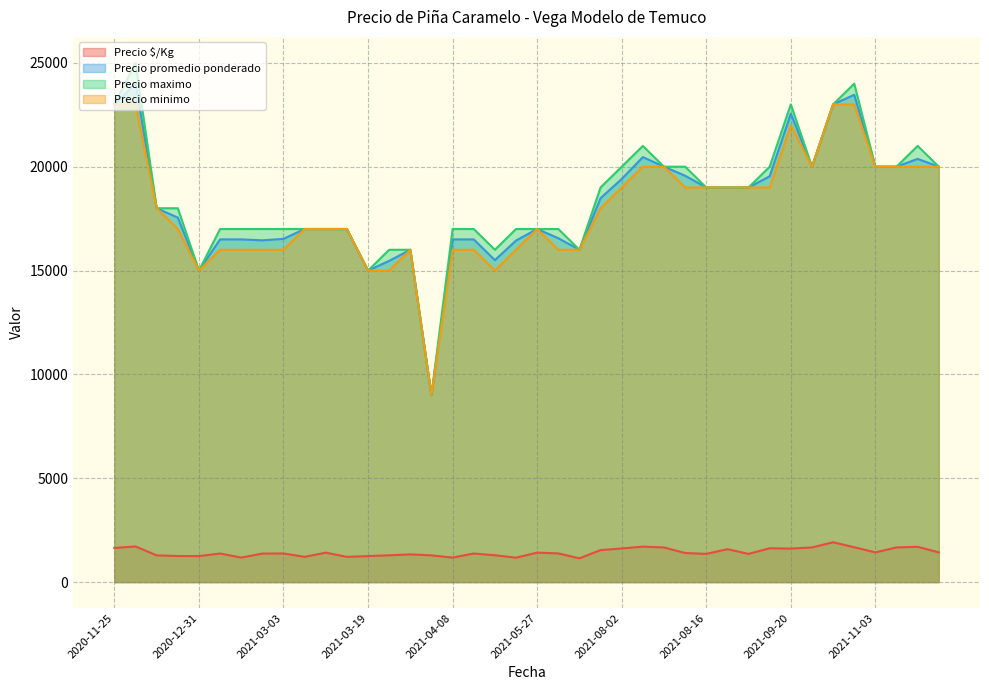

Which series has the widest spread of values?

Precio maximo